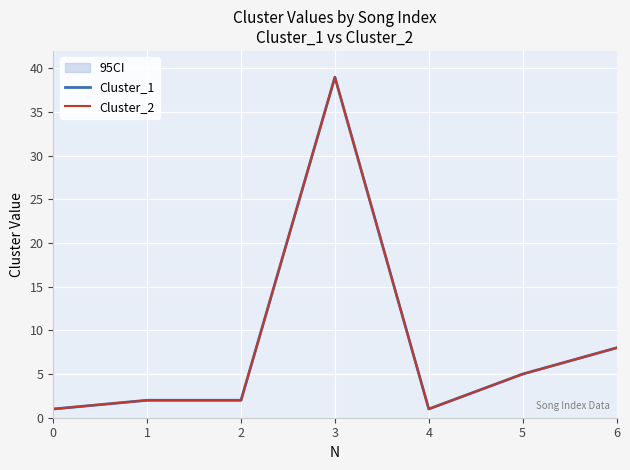

True or false: Cluster_1 and Cluster_2 cross at least once.

False